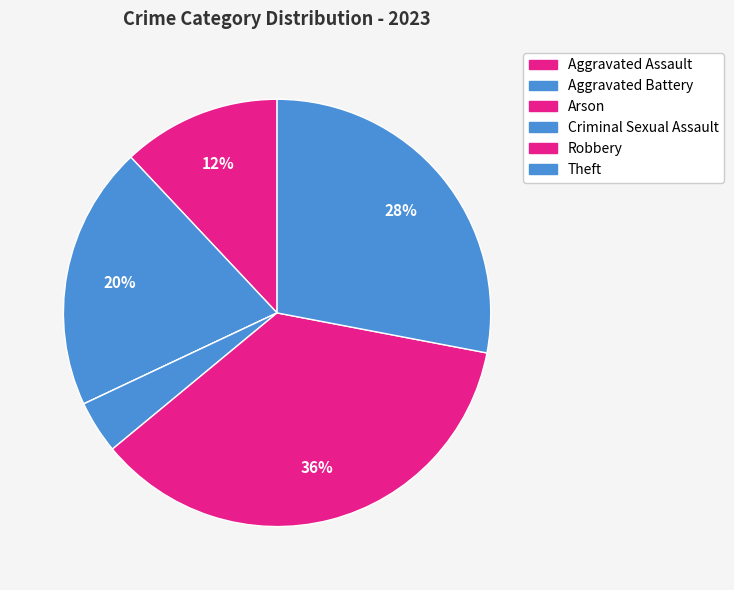

Does Aggravated Battery represent more than half of the total?

No